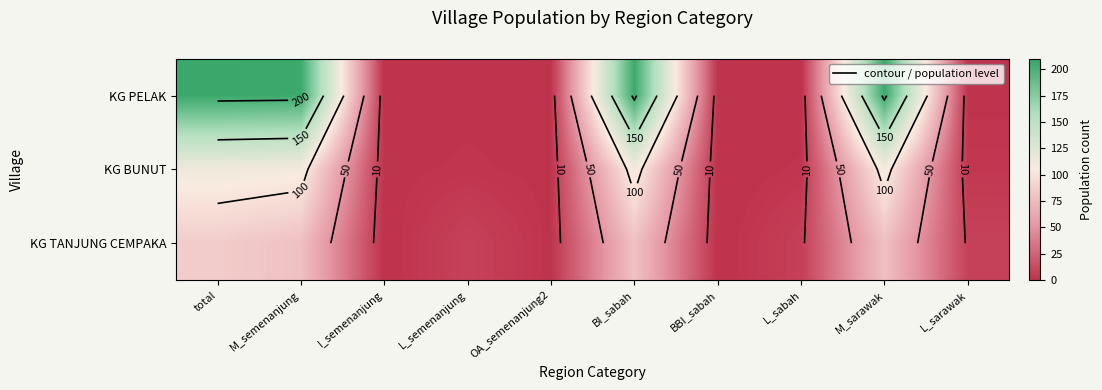

At which label does KG BUNUT first exceed 3?

total